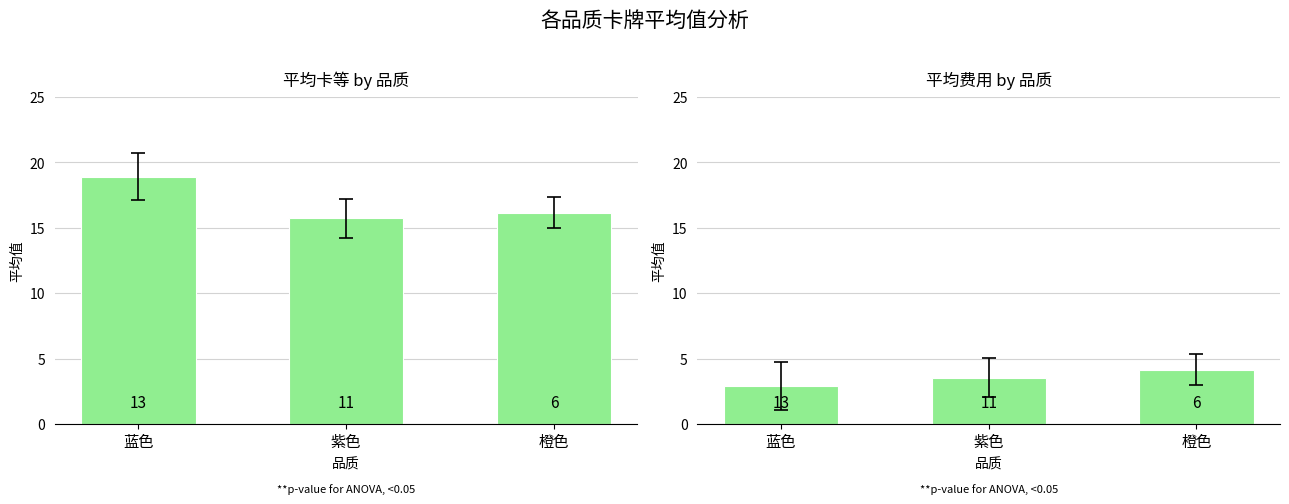

Which category has the highest value in the 平均卡等 series?

蓝色